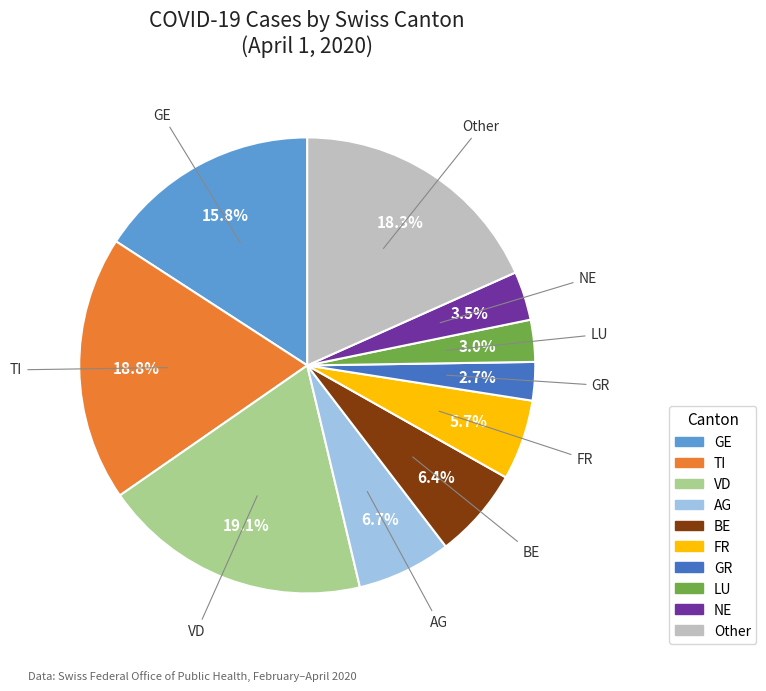

Is there a majority slice in this chart?

No